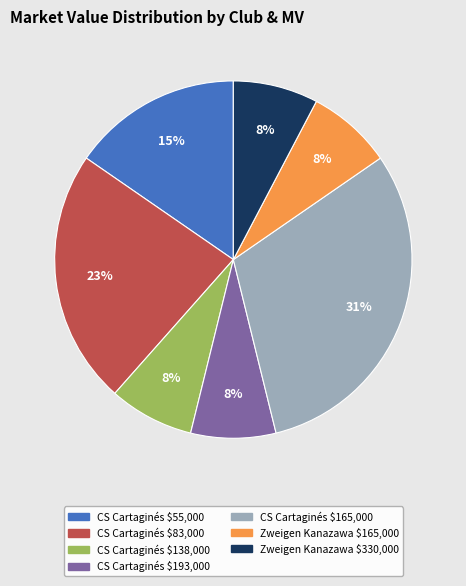

To the nearest percent, what is the difference between the largest and smallest slice percentages?

23%